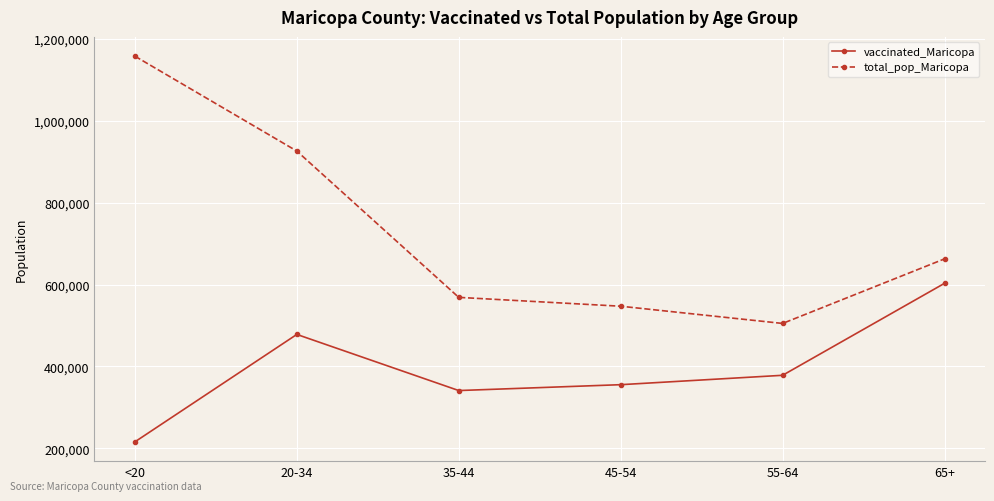

Rank the series by their average value, from lowest to highest.

vaccinated_Maricopa, total_pop_Maricopa